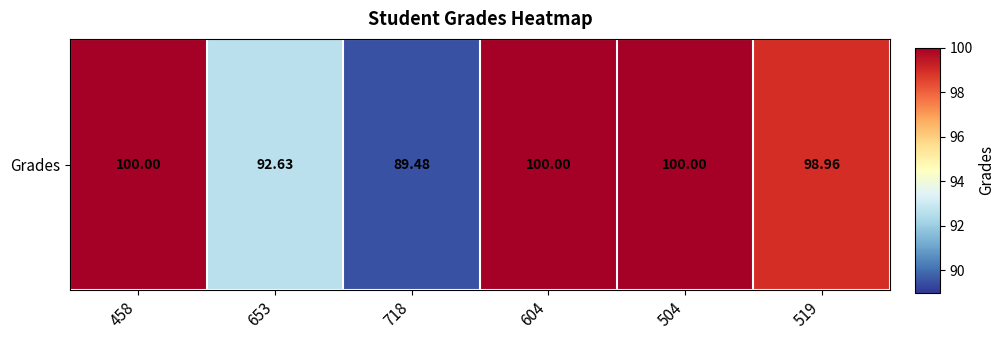

What is the average value?

96.8